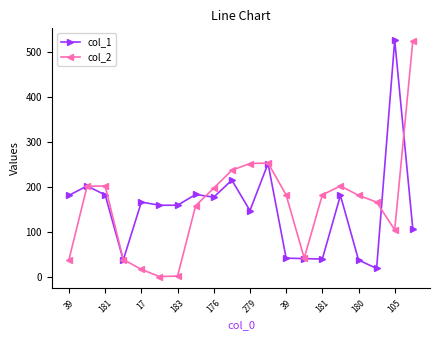

Which series has the widest spread of values?

col_2